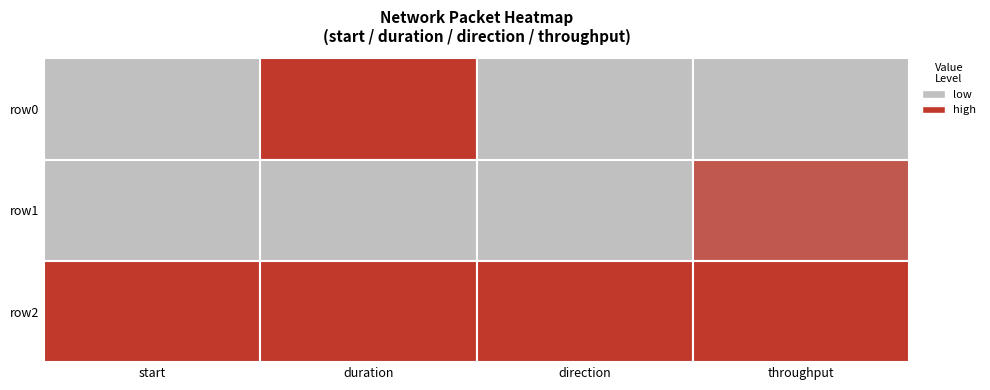

Reading left to right, extract all data points from this chart.

row0: 0.3	0.0	0.0	2.3
row1: 0.3	0.0	0.0	7.0
row2: 167.0	0.0	1.0	8.4